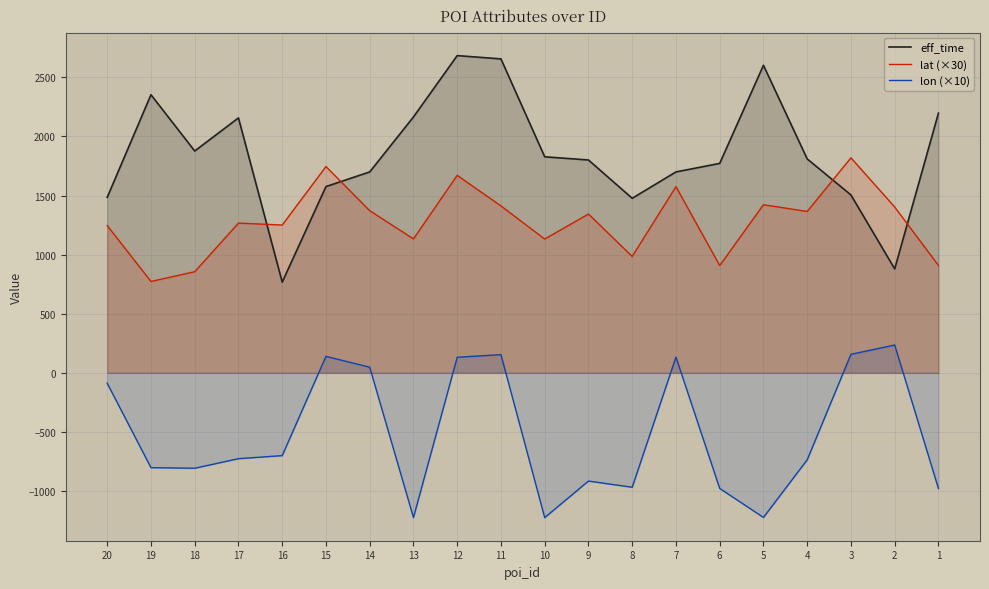

Is it true that eff_time equals 2684.0 at 12?

True